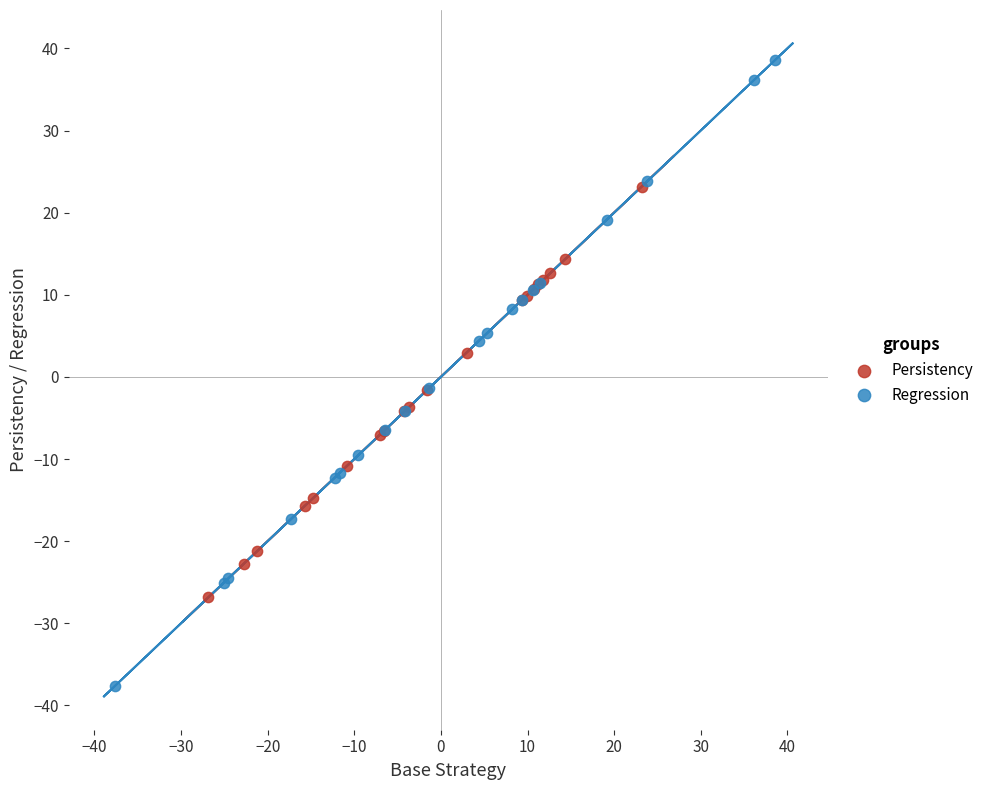

Which series reaches the minimum Y coordinate?

Regression